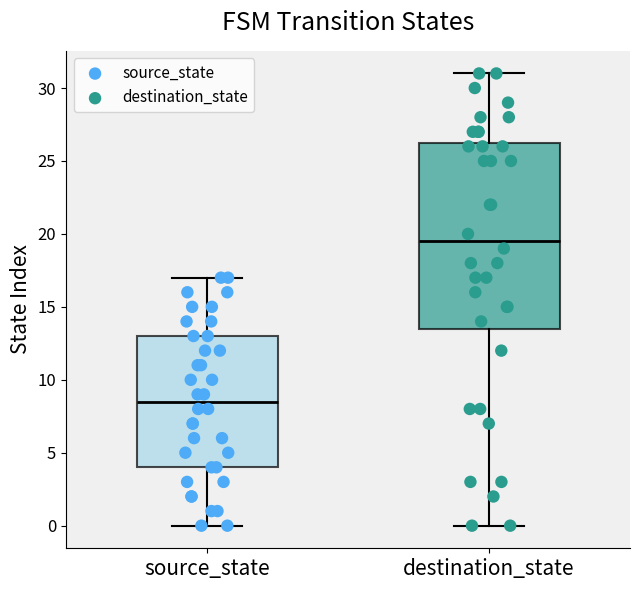

Reading left to right, read every box against the y-axis: the position of its median line, the range the box covers, and the ends of its whiskers. The values are not printed on the chart, so give them approximately, as read against the axis.

source_state: median 8.5, box 4.0 to 13.0, whiskers 0.0 to 17.0
destination_state: median 19.5, box 13.5 to 26.5, whiskers 0.0 to 31.0